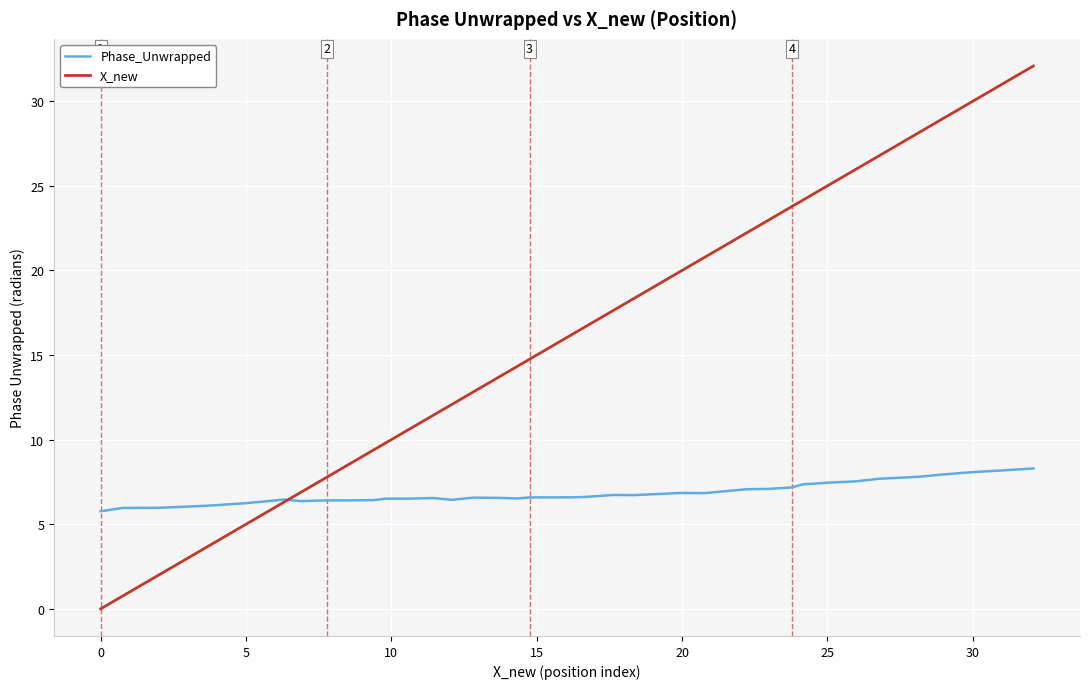

Is this an area chart (filled region under the line)?

No